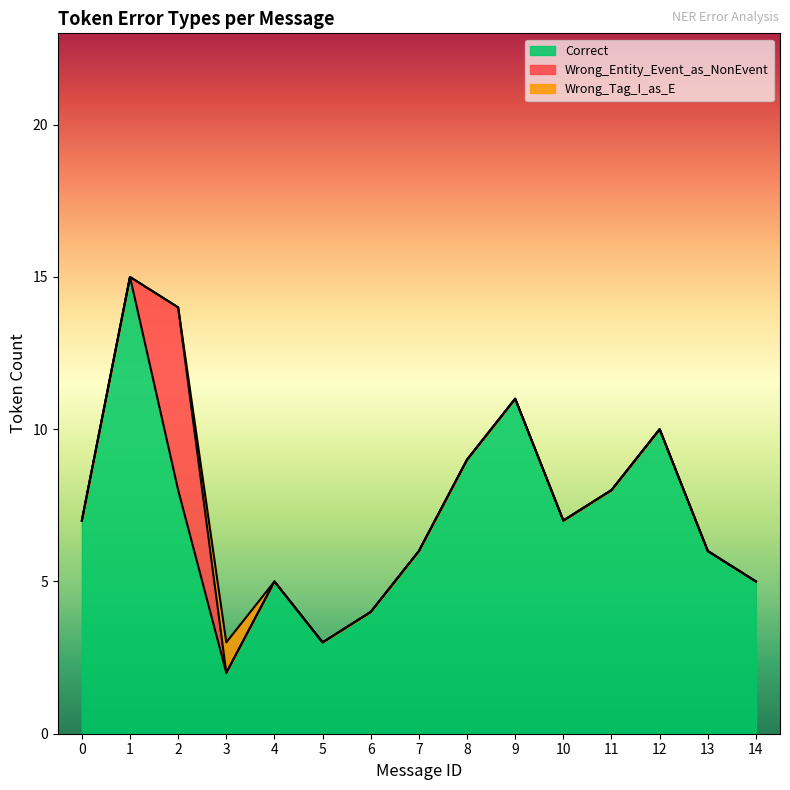

How many series are shown in this chart?

3